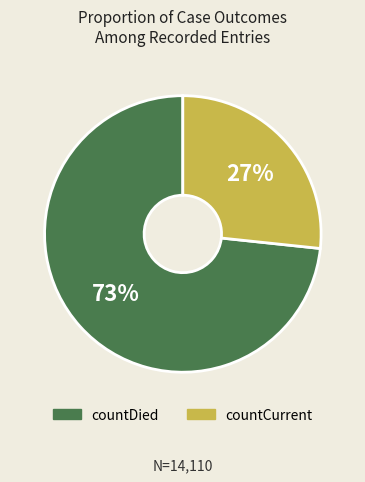

Is the sum of countDied and countCurrent greater than half?

Yes